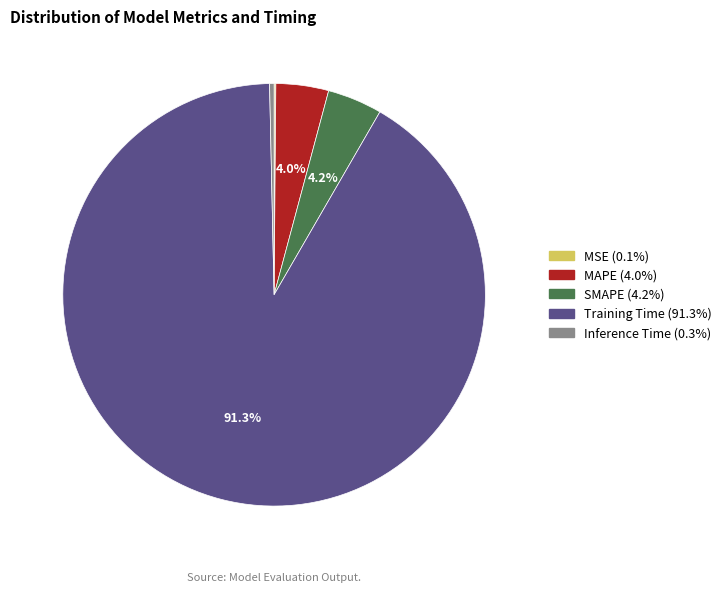

Combined, do SMAPE and MAPE account for over 50%?

No